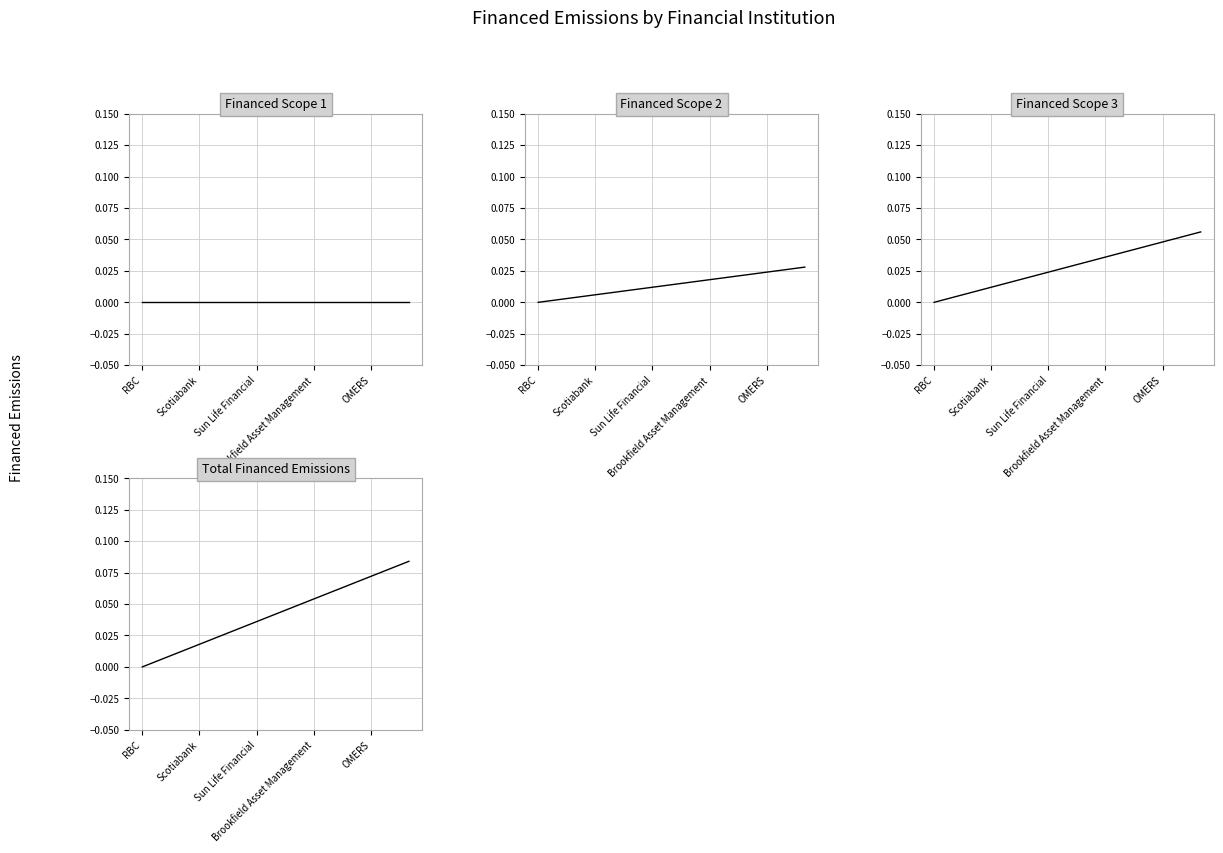

List the series in order of their overall mean, highest first.

Total Financed Emissions, Financed Scope 3, Financed Scope 2, Financed Scope 1